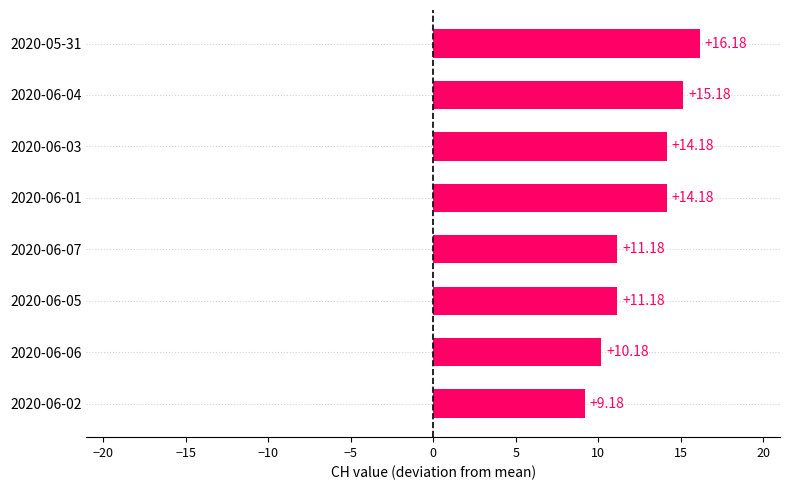

What is the average value?

12.7